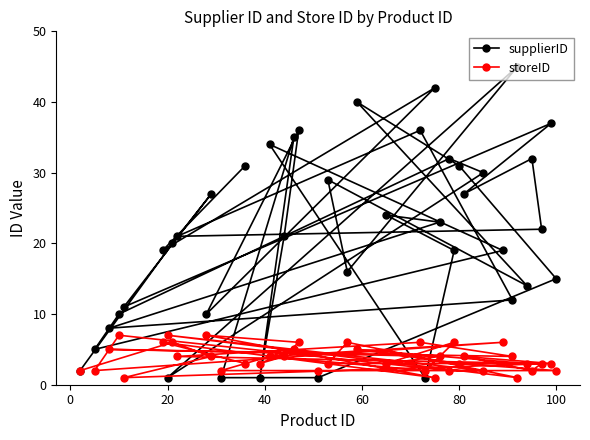

Reading left to right, list all the values displayed in this chart.

supplierID: 2	5	8	10	11	19	1	20	21	10	27	1	31	1	34	21	35	36	1	29	16	40	24	36	1	42	23	32	19	31	27	30	19	12	45	14	32	22	37	15
storeID: 2	2	5	7	1	6	7	6	4	7	4	2	3	3	4	4	5	6	2	3	6	5	3	6	2	1	4	2	6	3	4	2	6	4	1	3	2	3	3	2